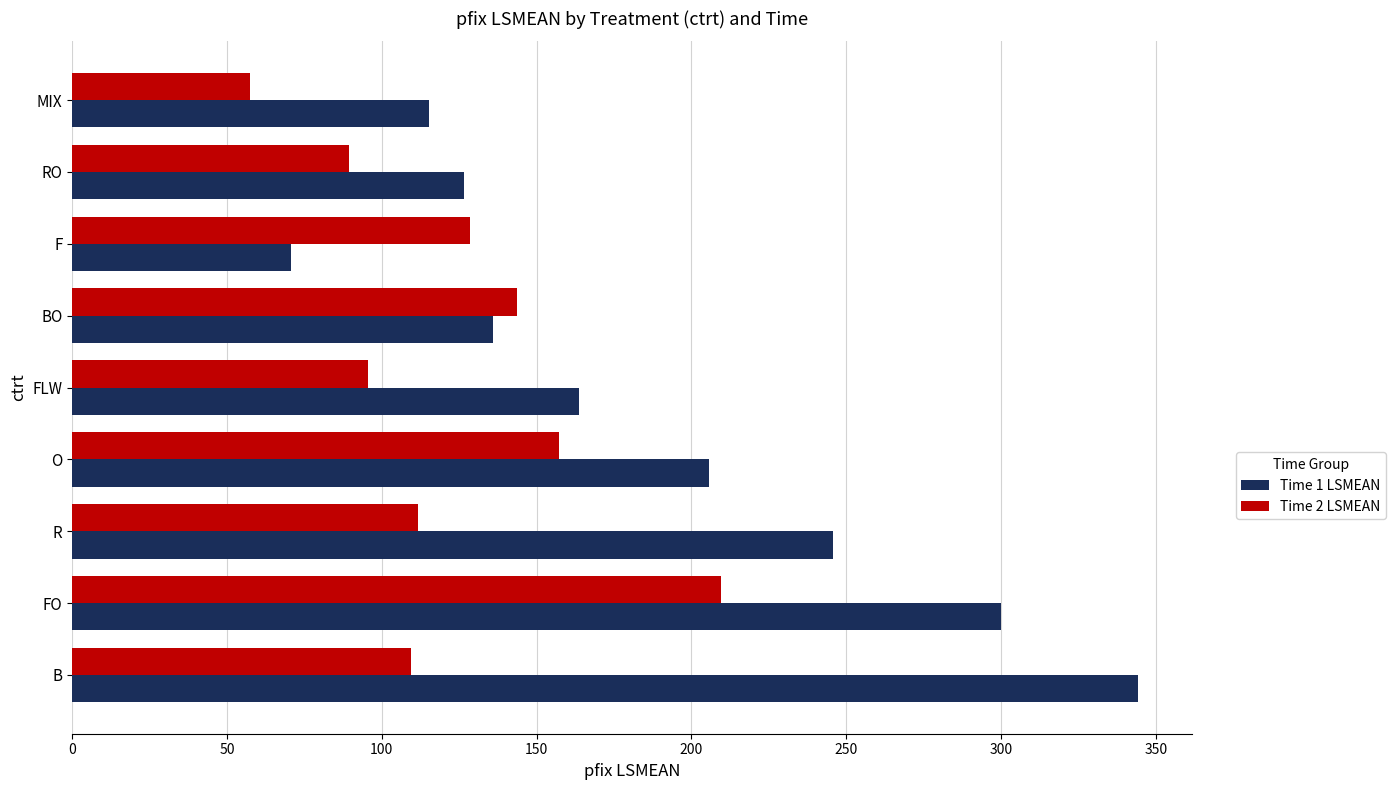

What is the greatest value displayed?

344.3